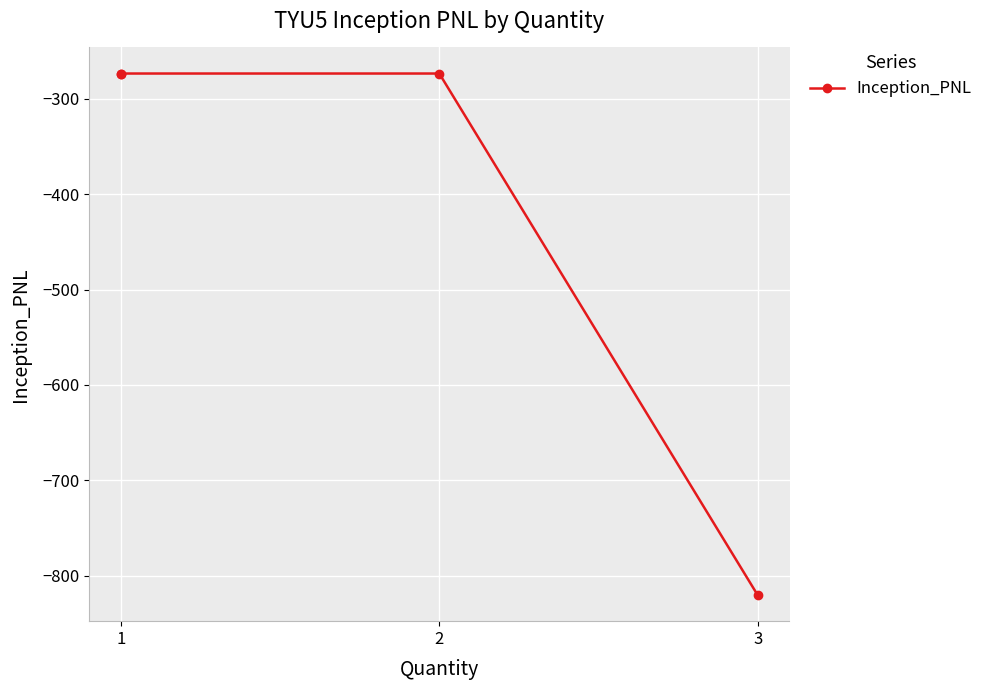

Count the number of data series in this chart.

1